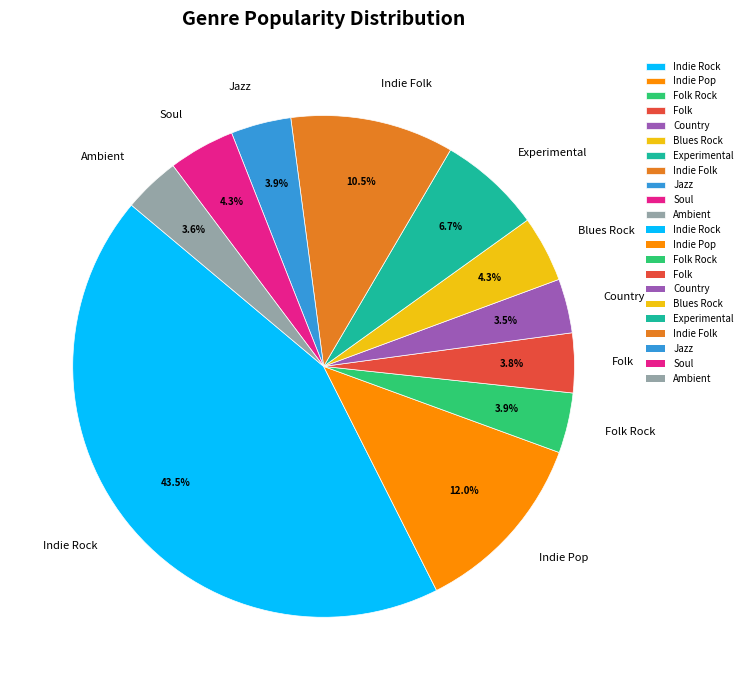

What is the ratio of the value at Blues Rock to the value at Folk?

1.1